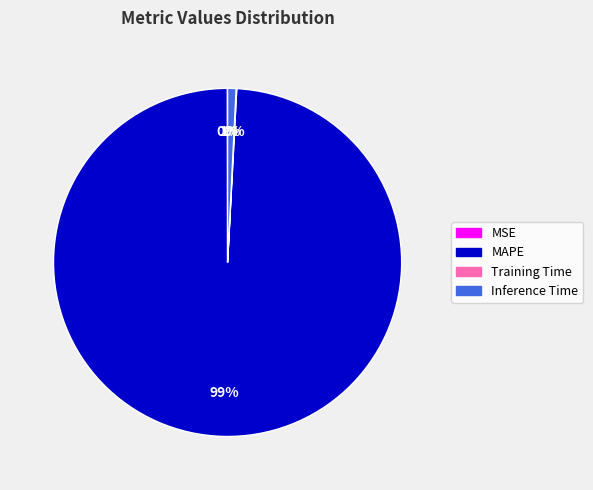

True or false: MAPE accounts for 99% of the total.

True